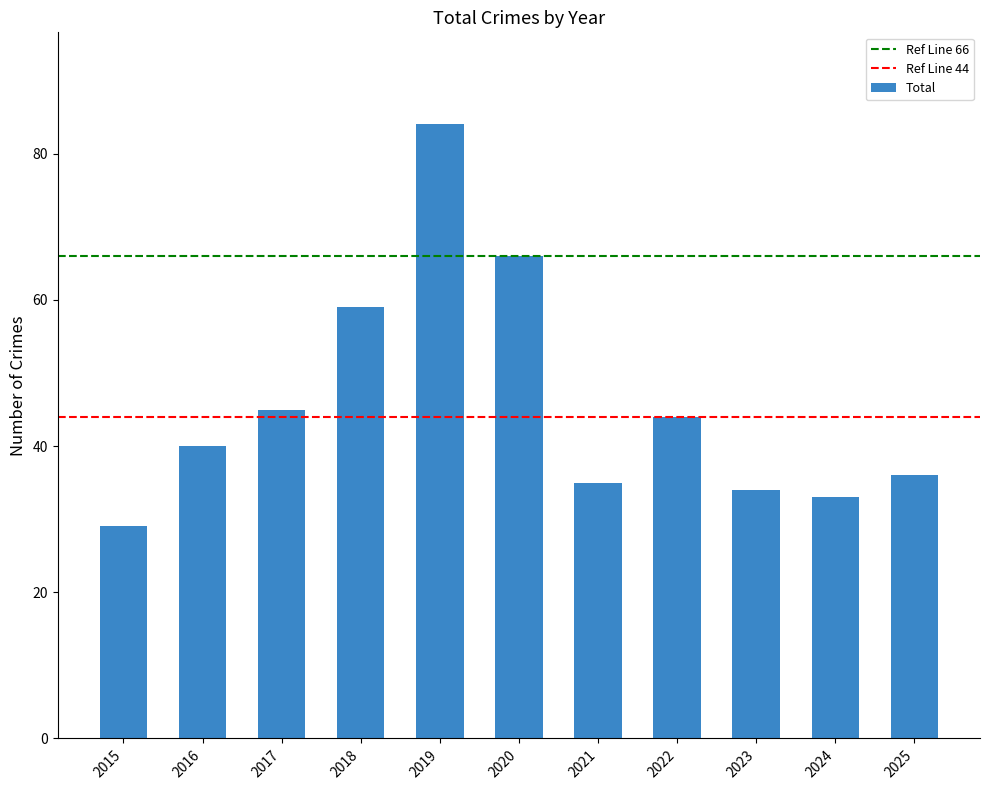

What is the value of the 1st bar from the left?

29